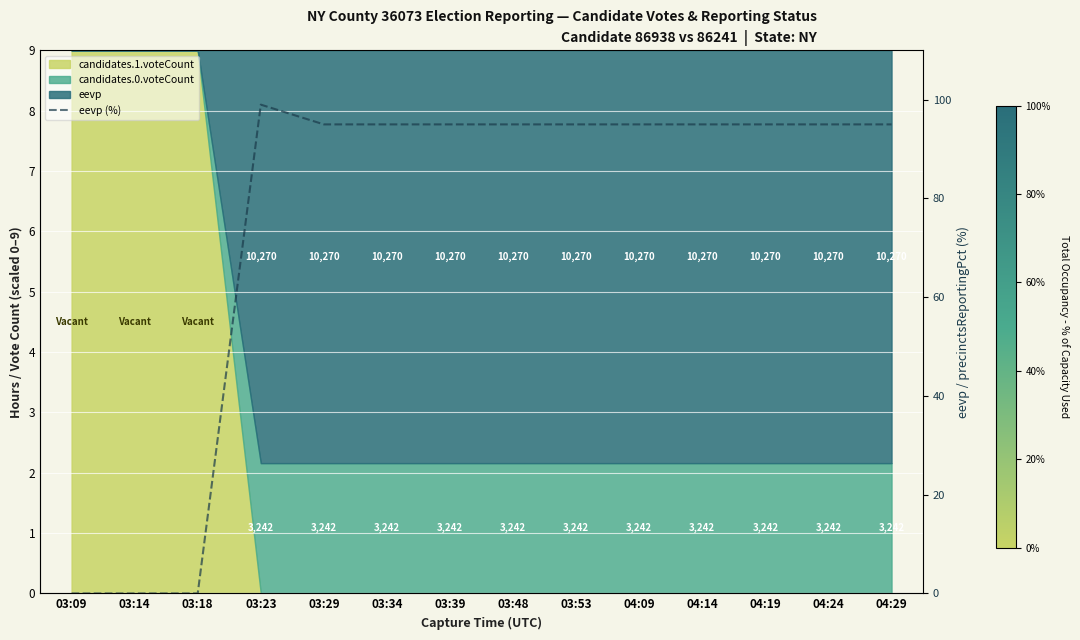

Reading left to right, list all the values displayed in this chart.

0	0	0	99	95	95	95	95	95	95	95	95	95	95